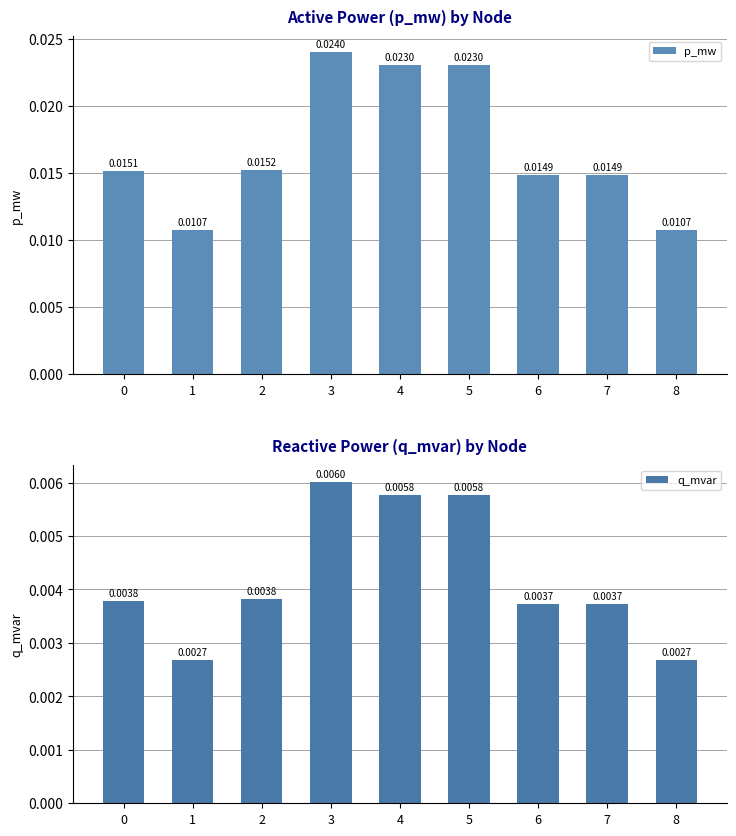

Which series changed the most between 2 and 8?

p_mw